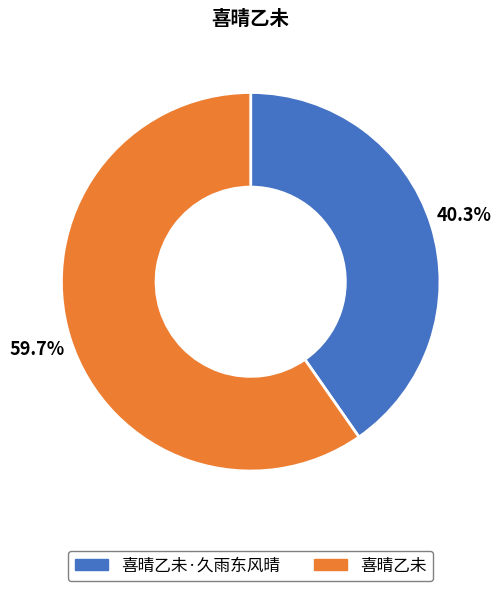

Is there any slice that represents more than half of the pie?

Yes